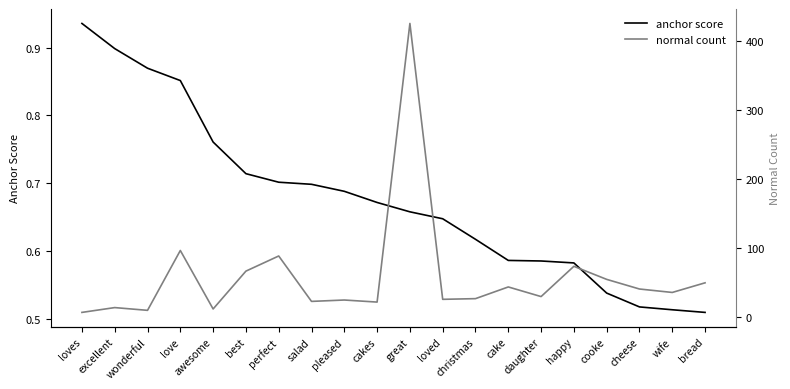

What is the value of the anchor score point at the 3rd from the left?

0.9